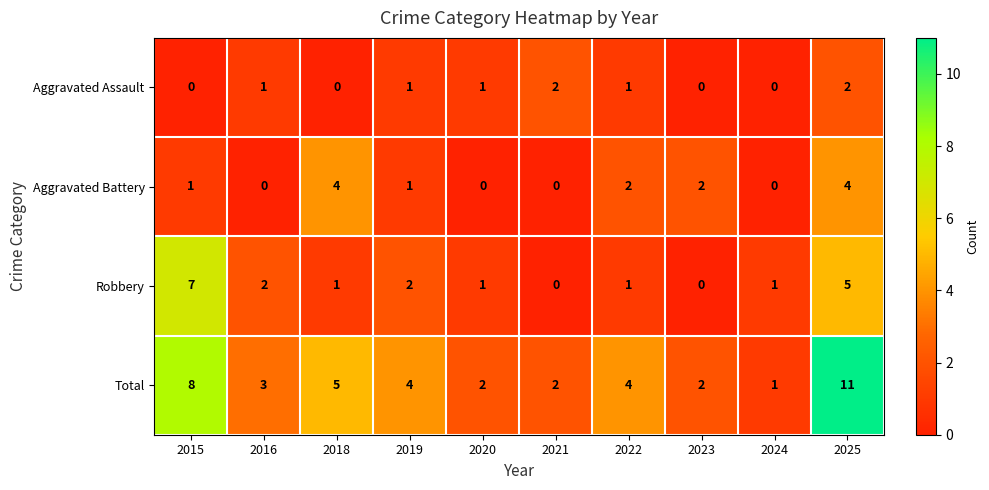

Which series has the largest range (max minus min)?

Total